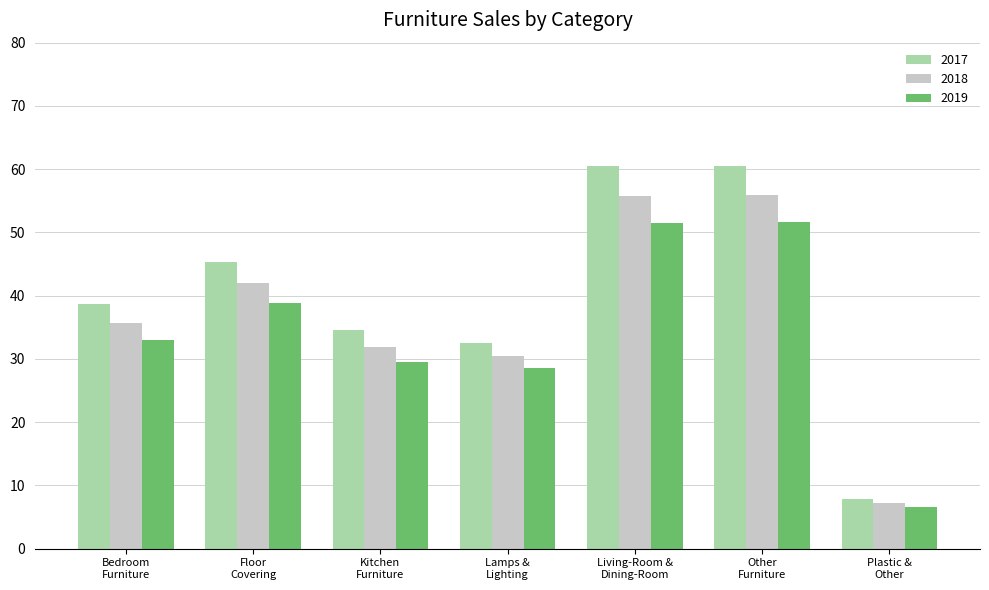

Which series has the largest total across all categories?

2017